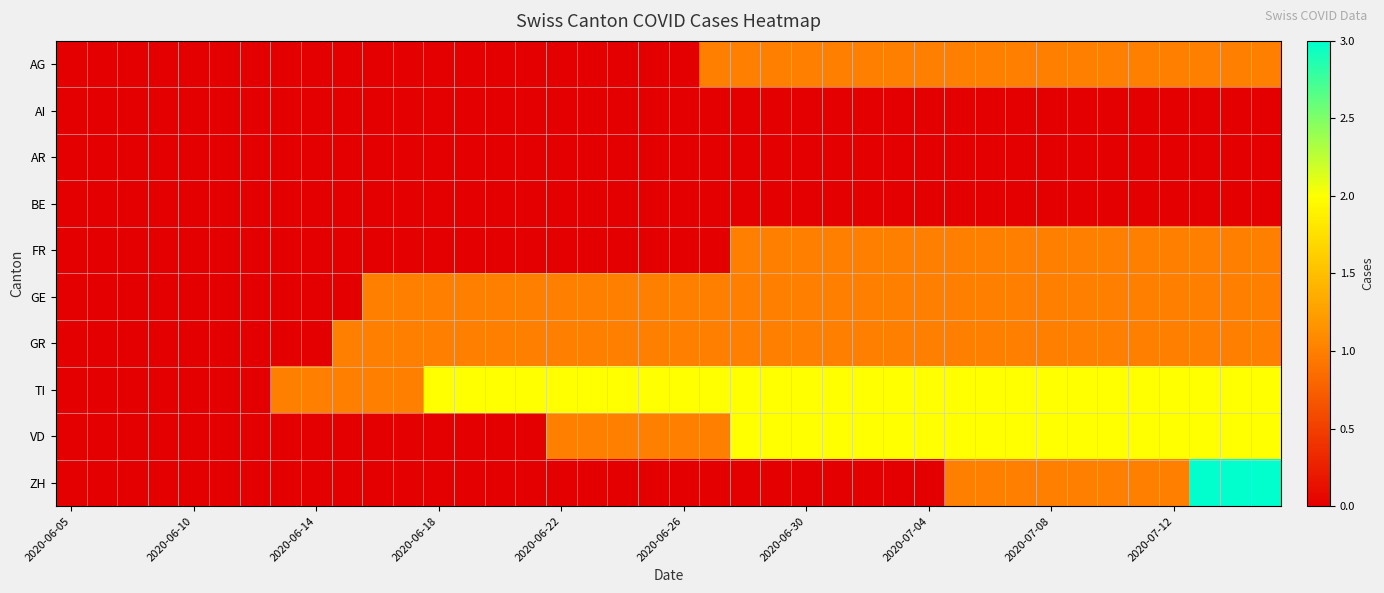

Which series has the widest spread of values?

ZH